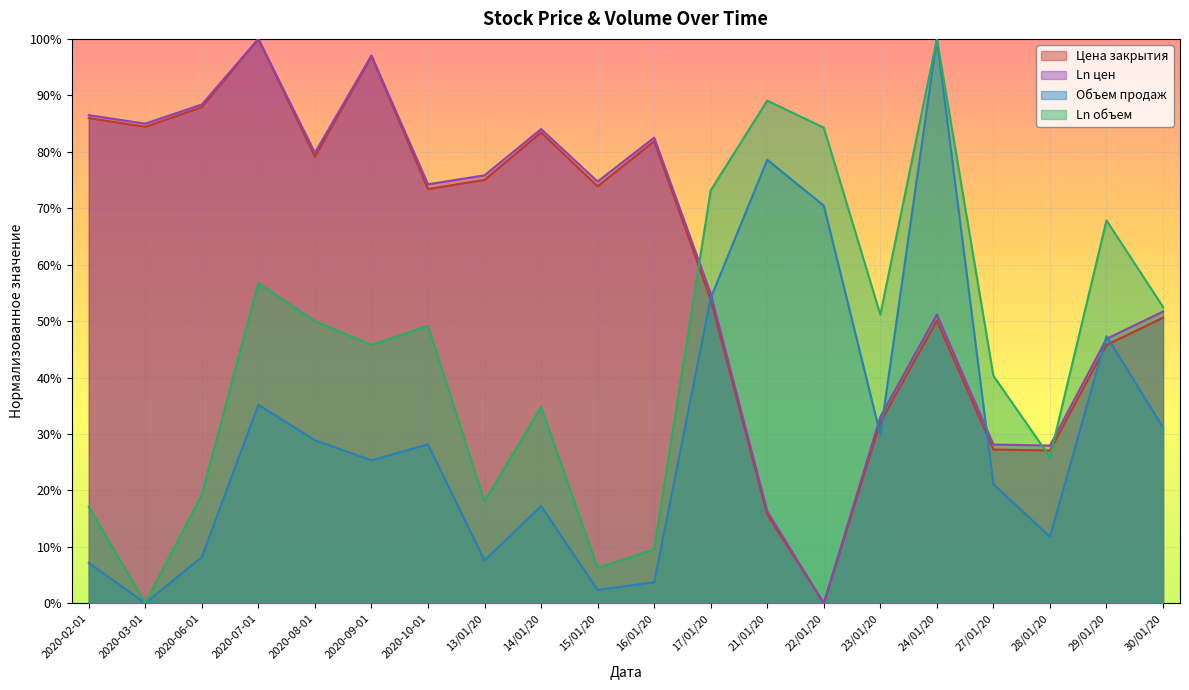

At which label is Ln цен closest to 0?

22/01/20